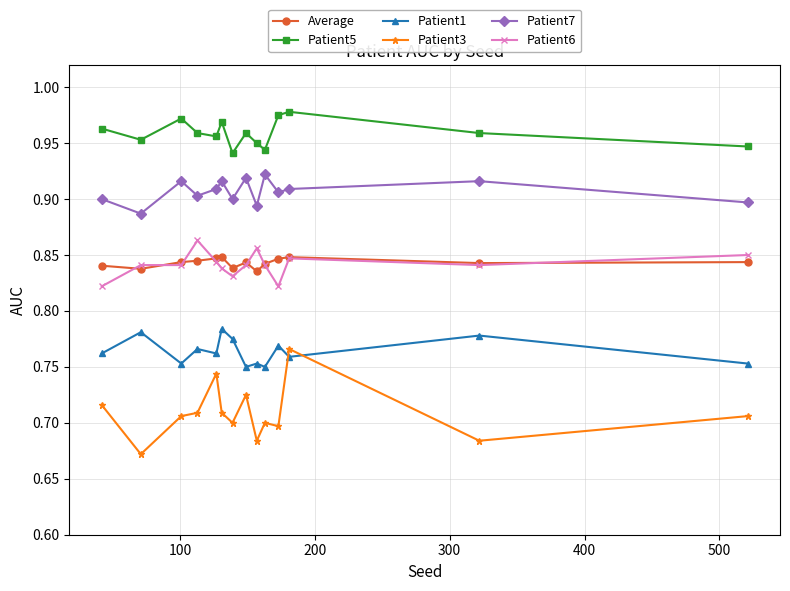

At how many categories does at least one series exceed 0?

14